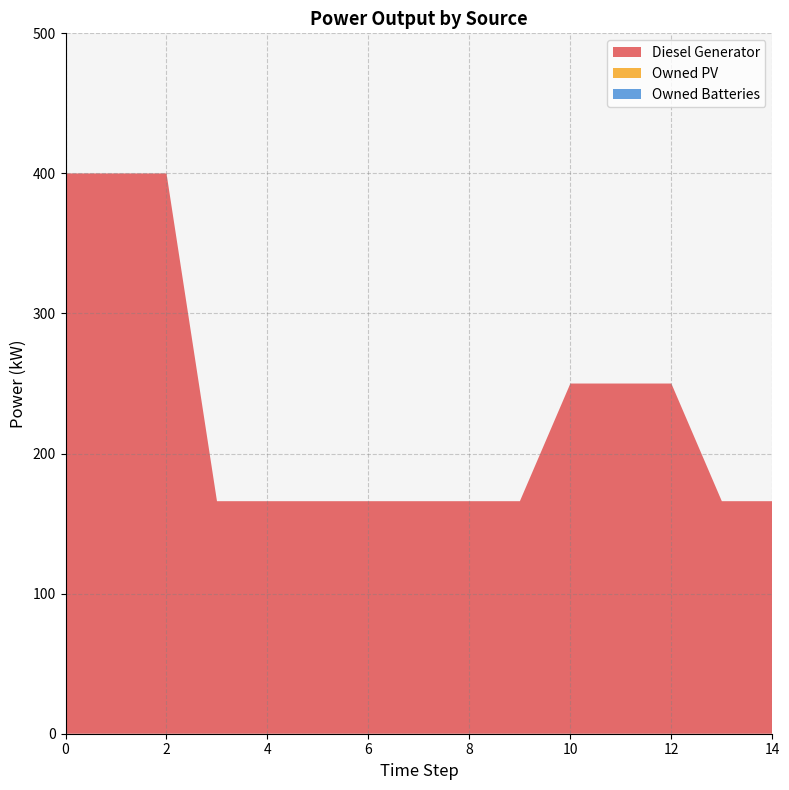

Reading left to right, what are all the values shown in this chart?

Diesel Generator: 400.0	400.0	400.0	166.0	166.0	166.0	166.0	166.0	166.0	166.0	250.0	250.0	250.0	166.0	166.0
Owned PV: 0.0	0.0	0.0	0.0	0.0	0.0	0.0	0.0	0.0	0.0	0.0	0.0	0.0	0.0	0.0
Owned Batteries: 0.0	0.0	0.0	0.0	0.0	0.0	0.0	0.0	0.0	0.0	0.0	0.0	0.0	0.0	0.0